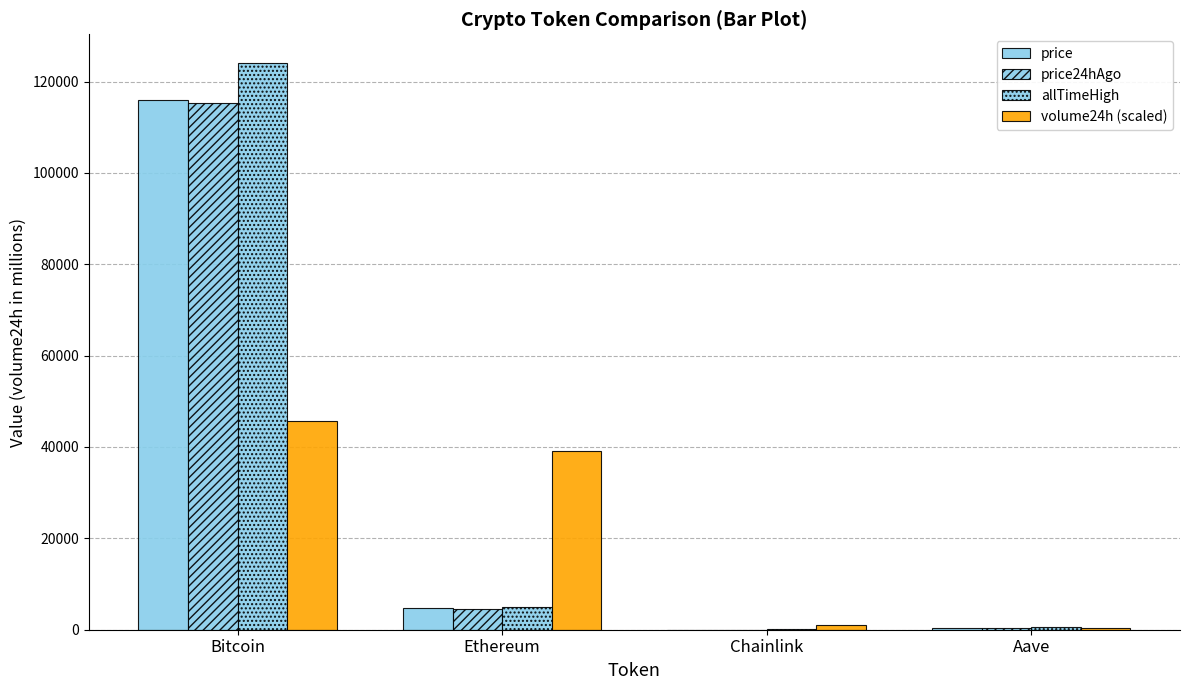

Reading right to left, list all the values displayed in this chart.

price: 316.2	25.2	4715.6	115876.0
price24hAgo: 314.1	24.7	4548.3	115401.0
allTimeHigh: 661.7	52.7	4946.1	124128.0
volume24h (scaled): 408.5	1133.7	39084.7	45580.0